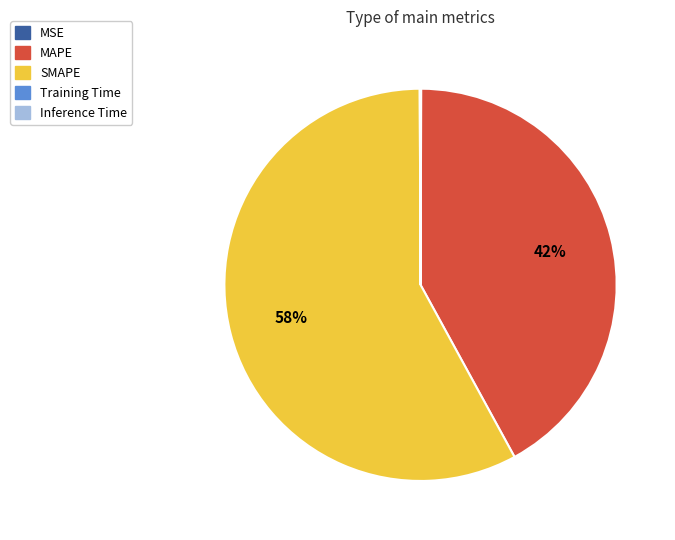

Which category has the biggest portion of the pie?

SMAPE